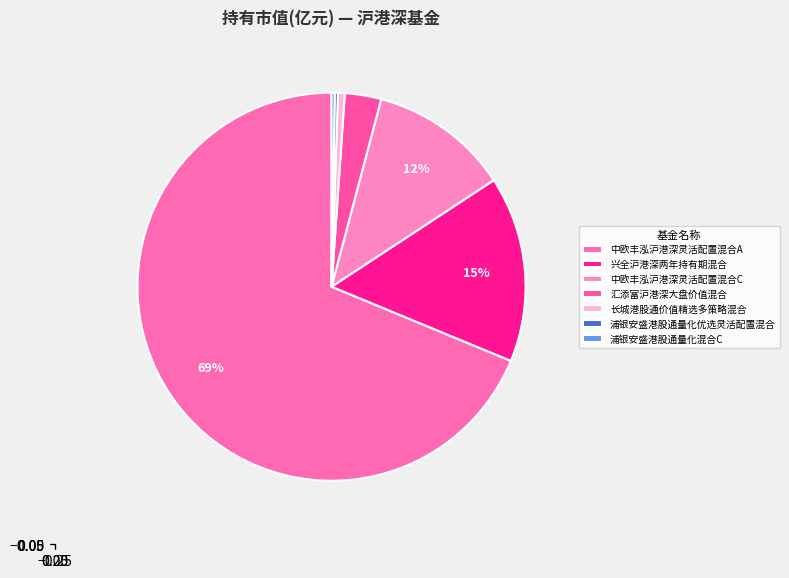

What is the total percentage of 兴全沪港深两年持有期混合 and 长城港股通价值精选多策略混合?

16.1%